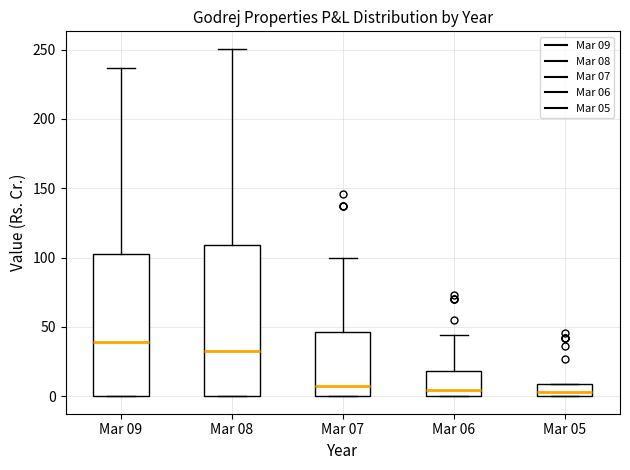

Reading left to right, read every box against the y-axis: the position of its median line, the range the box covers, and the ends of its whiskers. The values are not printed on the chart, so give them approximately, as read against the axis.

Mar 09: median 40, box 0 to 100, whiskers 0 to 235
Mar 08: median 35, box 0 to 110, whiskers 0 to 250
Mar 07: median 10, box 0 to 45, whiskers 0 to 100
Mar 06: median 5, box 0 to 20, whiskers 0 to 45
Mar 05: median 5, box 0 to 10, whiskers 0 to 10